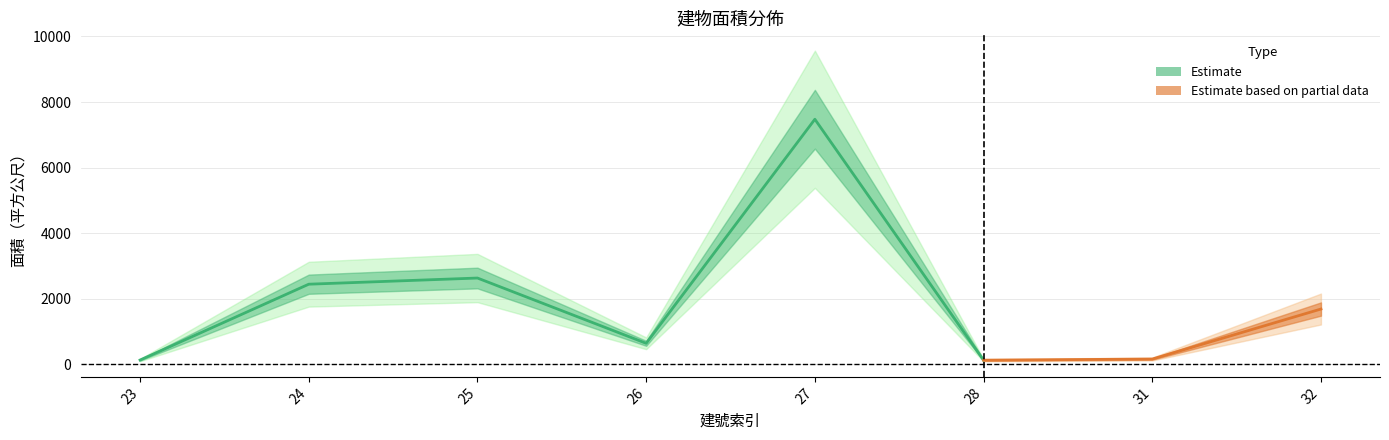

At which category does the chart reach its minimum across all series?

28